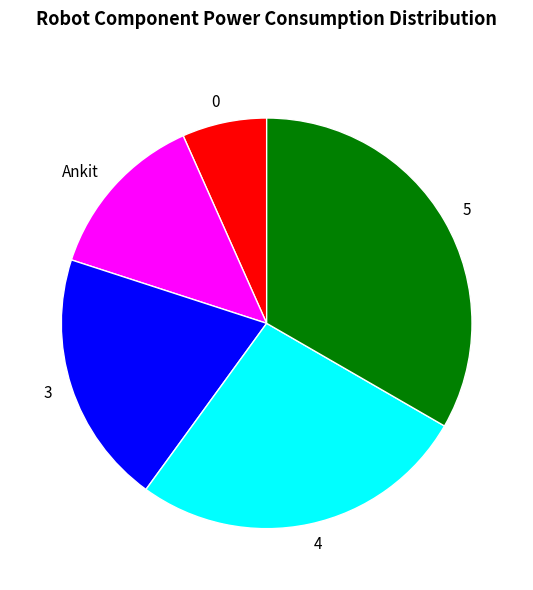

Is there any slice that represents more than half of the pie?

No